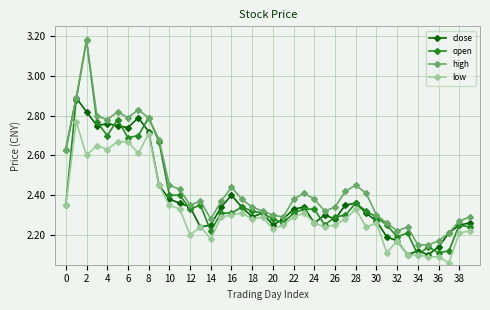

Which series has the largest total across all categories?

high